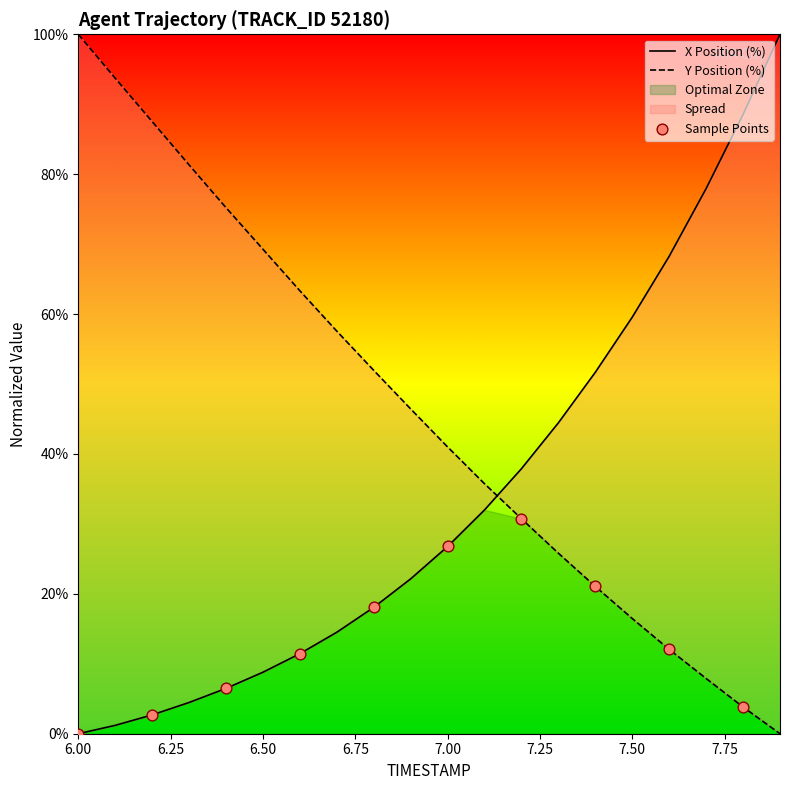

Which series has the widest spread of Y values?

X